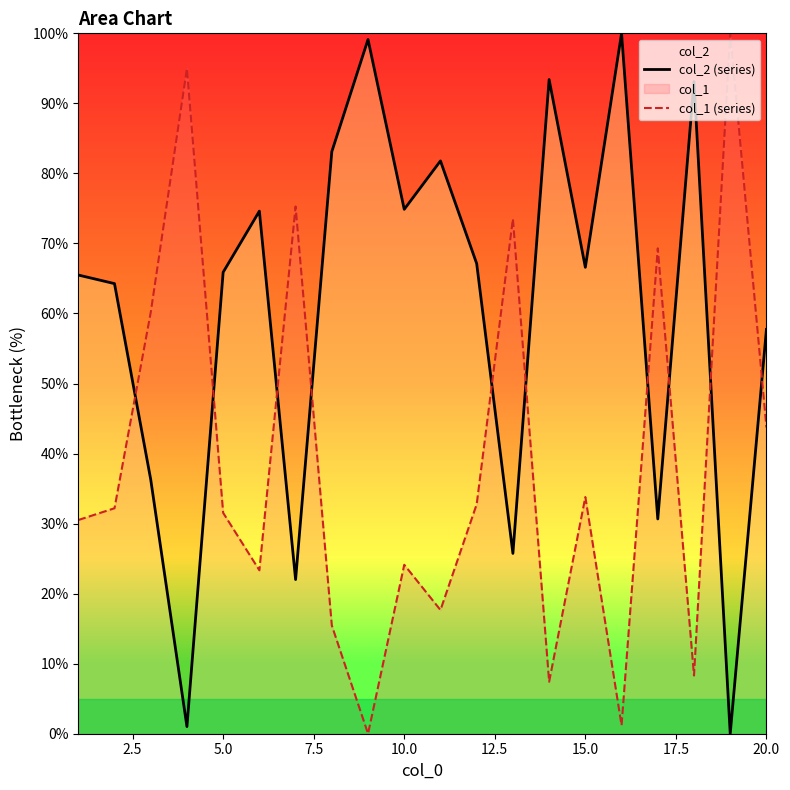

Rank the series by their average value, from lowest to highest.

col_1 (series), col_2 (series)